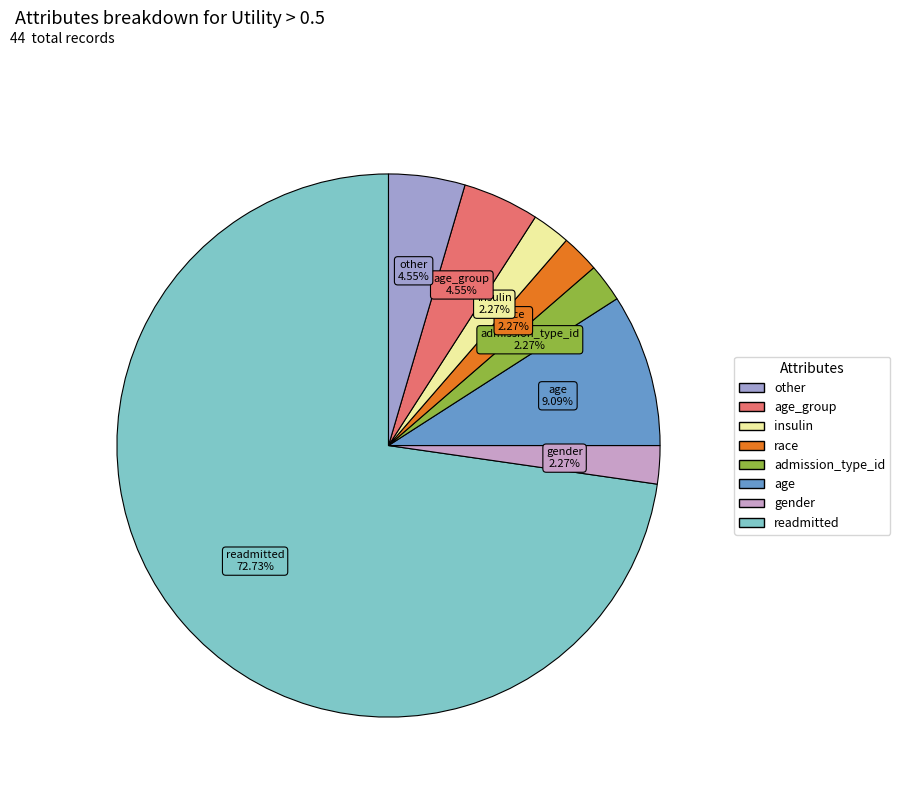

Count the number of slices in the pie.

8